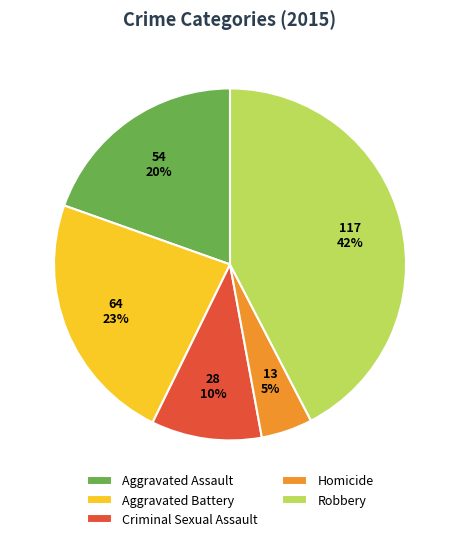

To the nearest percent, what percentage of the pie is Robbery?

42%